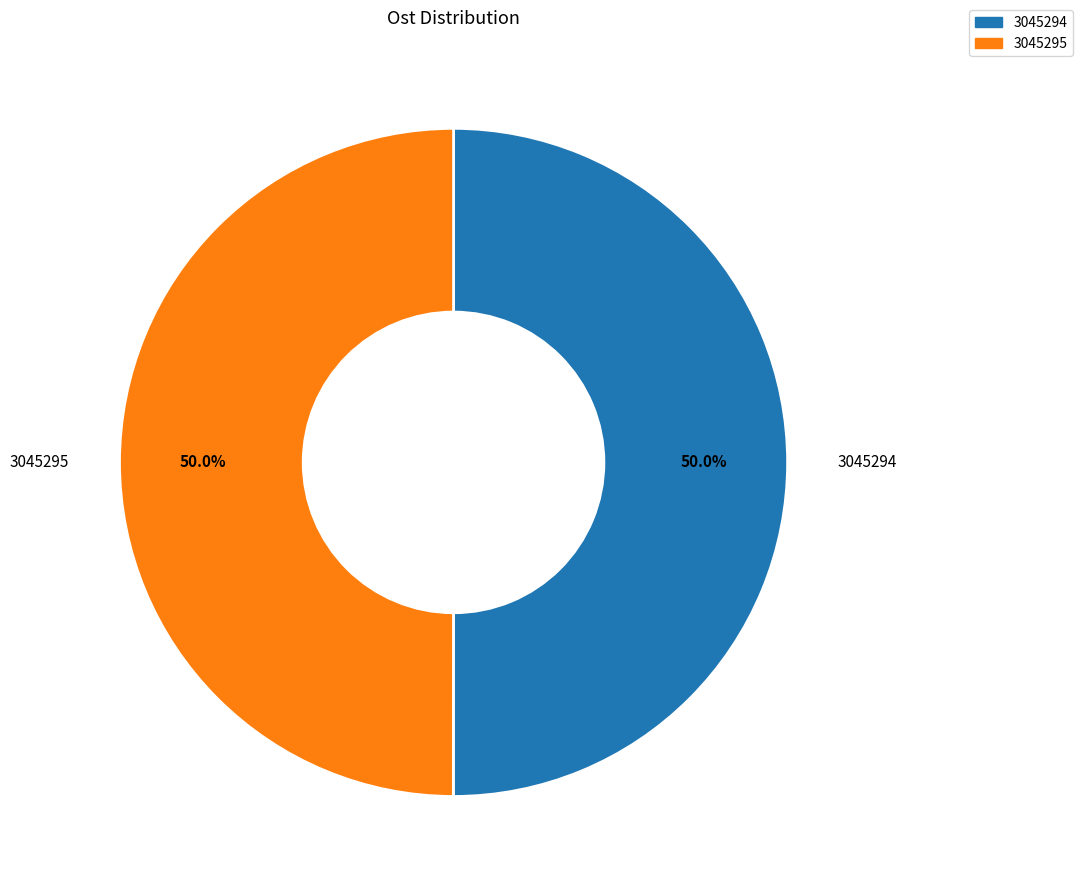

To the nearest percent, what is the combined percentage of 3045294 and 3045295?

100%